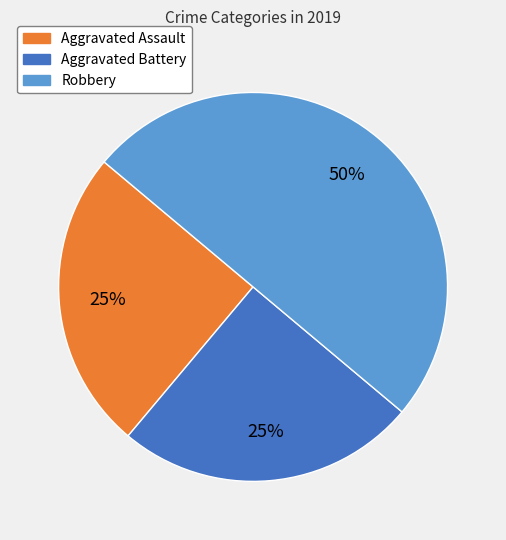

Does Aggravated Assault represent more than half of the total?

No